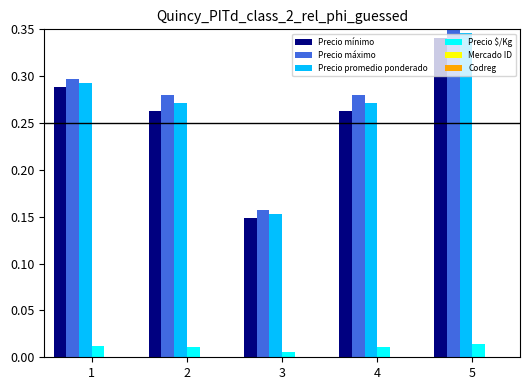

Between 4 and 5, which series saw the biggest shift?

Precio mínimo